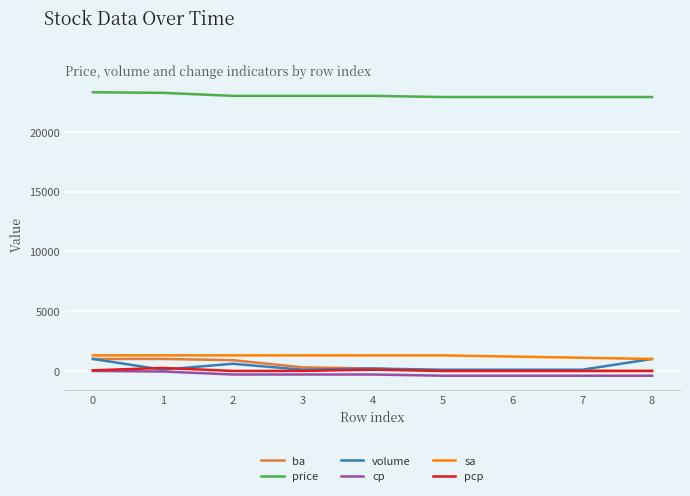

True or false: pcp and sa intersect in this chart.

False